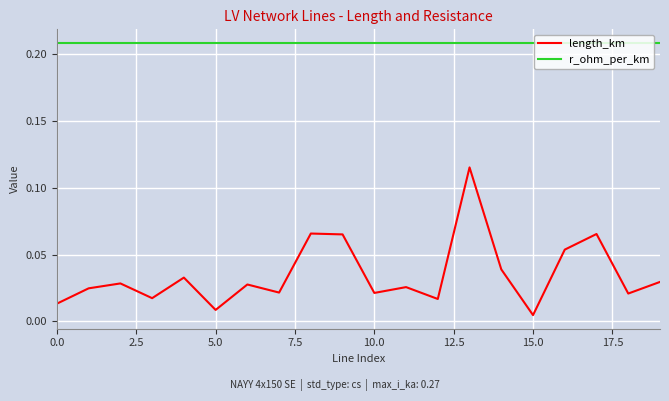

Rank the series by their maximum value, from lowest to highest.

length_km, r_ohm_per_km